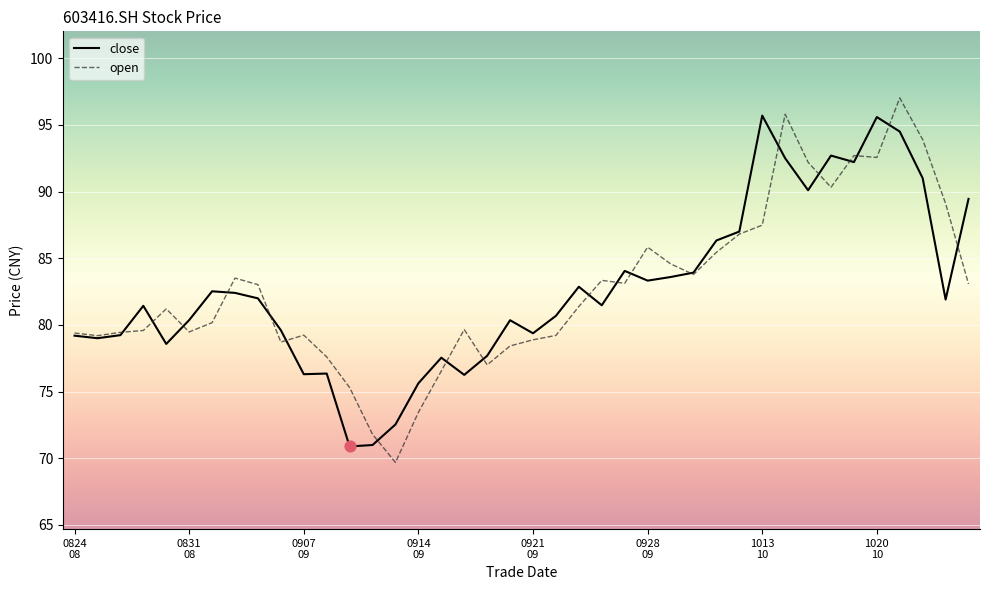

What is the maximum value shown in the chart?

97.0